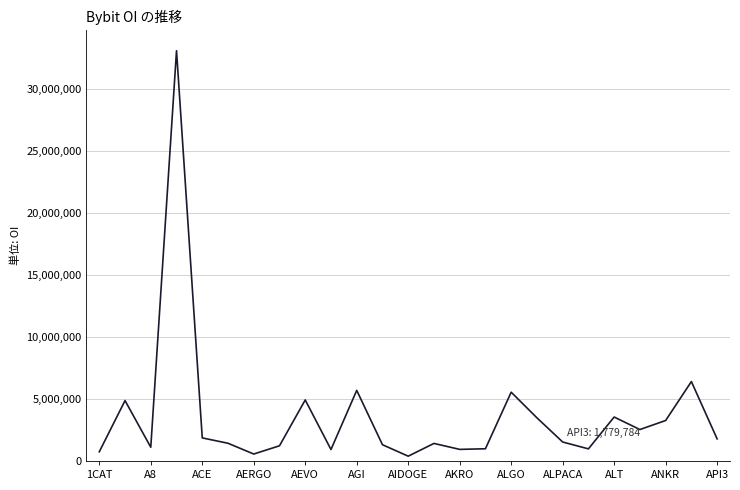

What is the greatest value displayed?

33073198